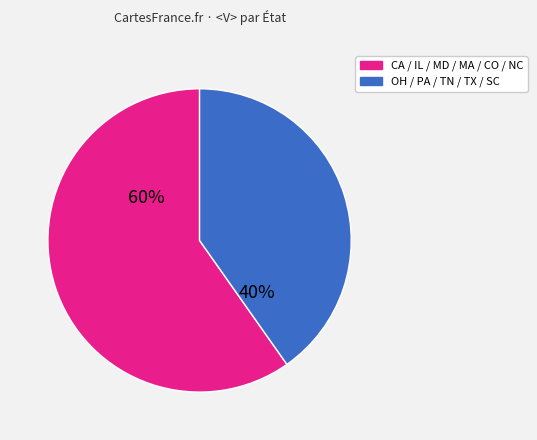

To the nearest percent, what is the average slice percentage?

50%